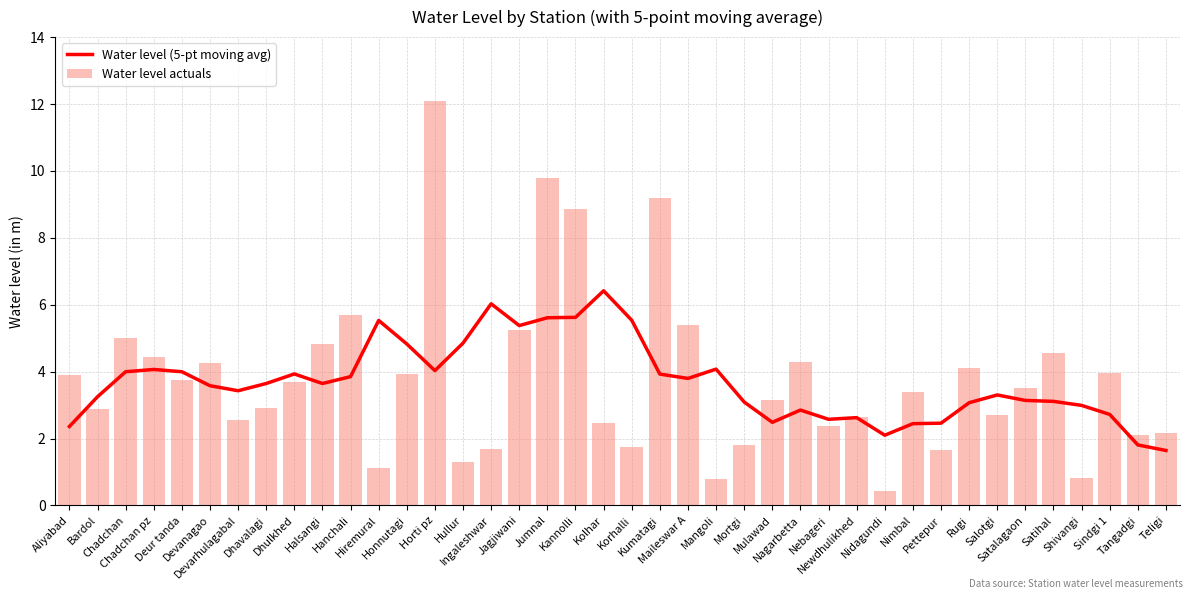

List the series in order of their peak value, highest first.

Water level actuals, Water level (5-pt moving avg)